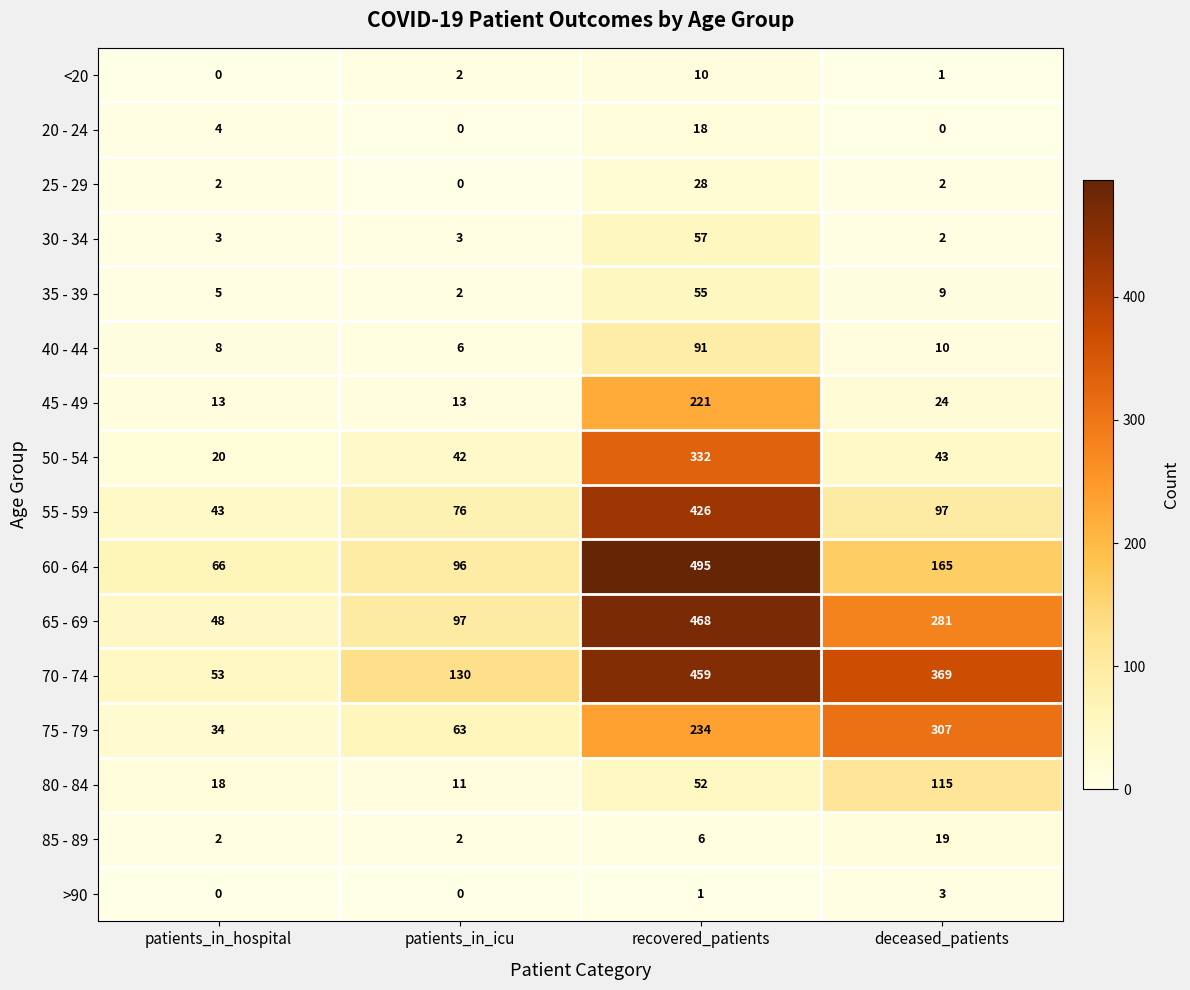

Read the 65 - 69 value at recovered_patients, to the nearest 10.

470